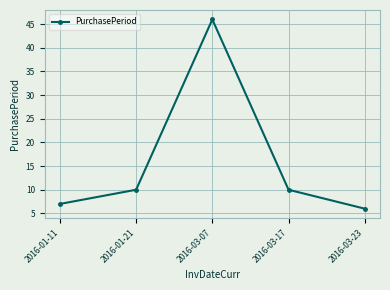

Reading left to right, extract all data points from this chart.

7	10	46	10	6